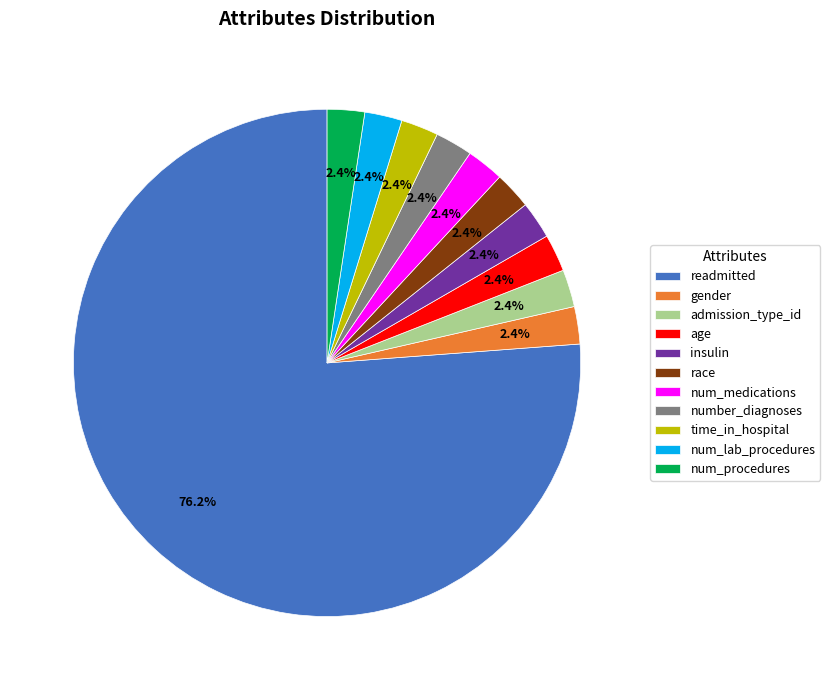

Is there a majority slice in this chart?

Yes